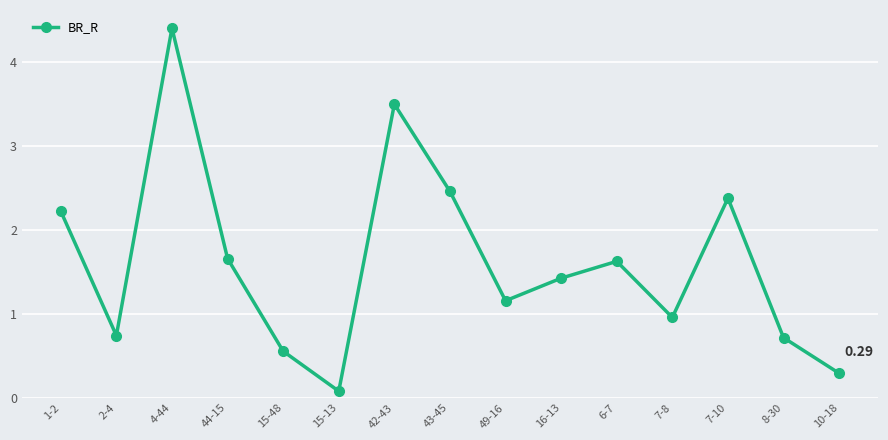

What is the difference between the values at 49-16 and 2-4?

0.4